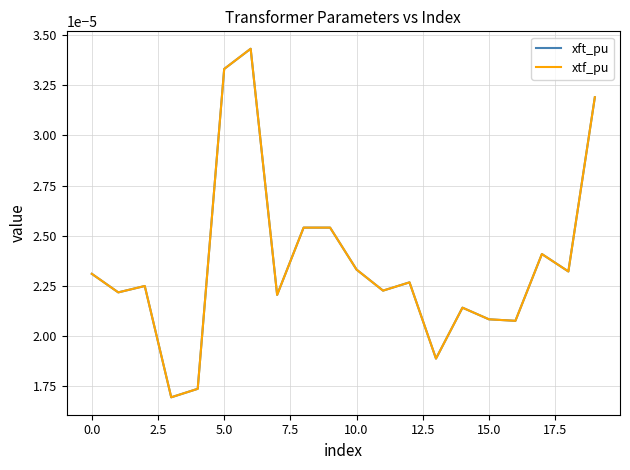

Does the chart have visible grid lines?

Yes